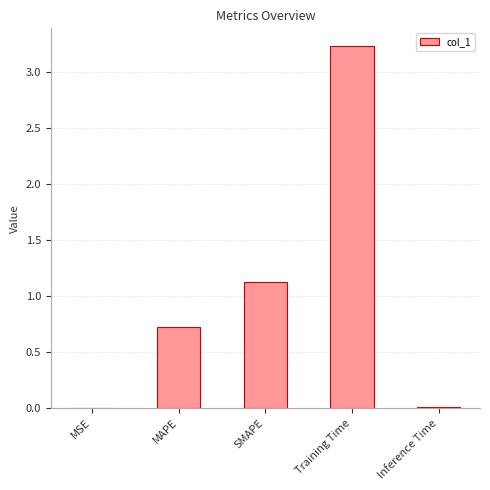

What is the ratio of the value at MAPE to the value at SMAPE?

0.6